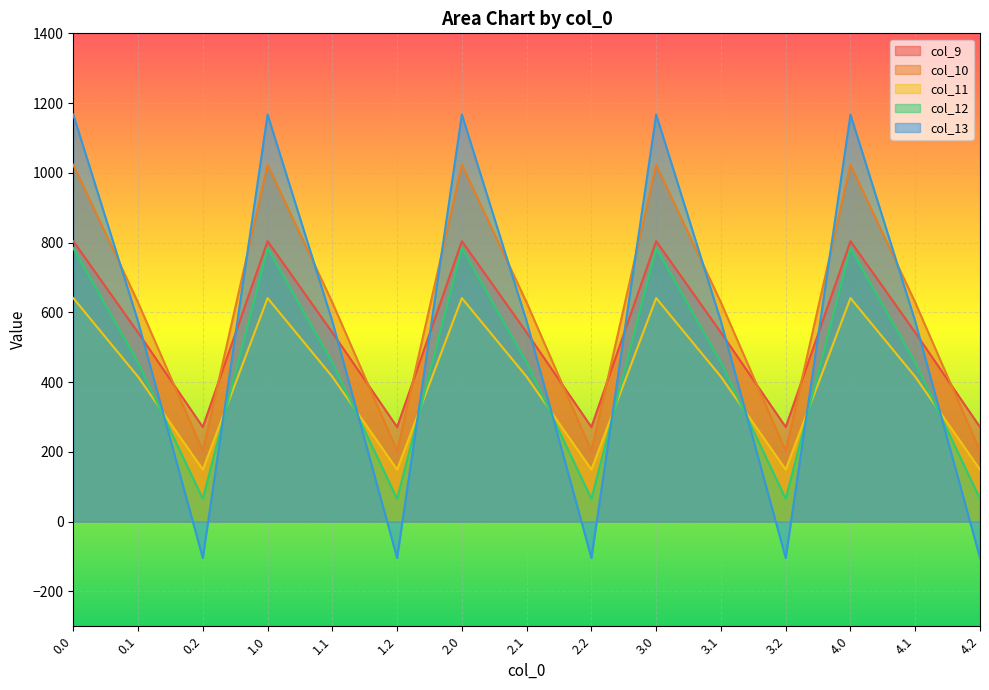

At which category does col_9 reach its first local peak?

1.0